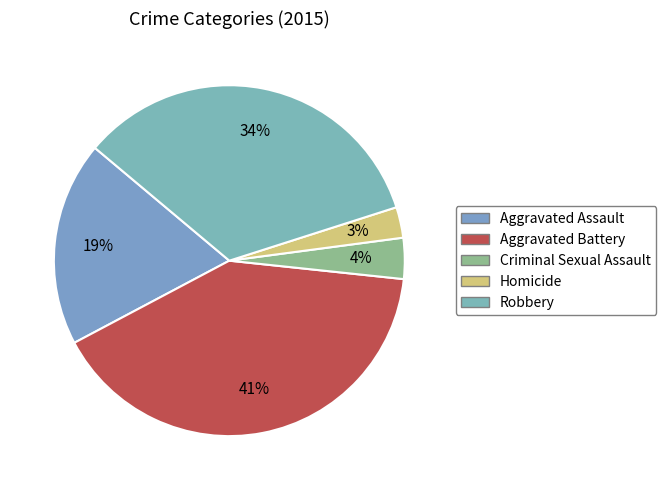

Do Homicide and Aggravated Battery together represent more than half of the pie?

No